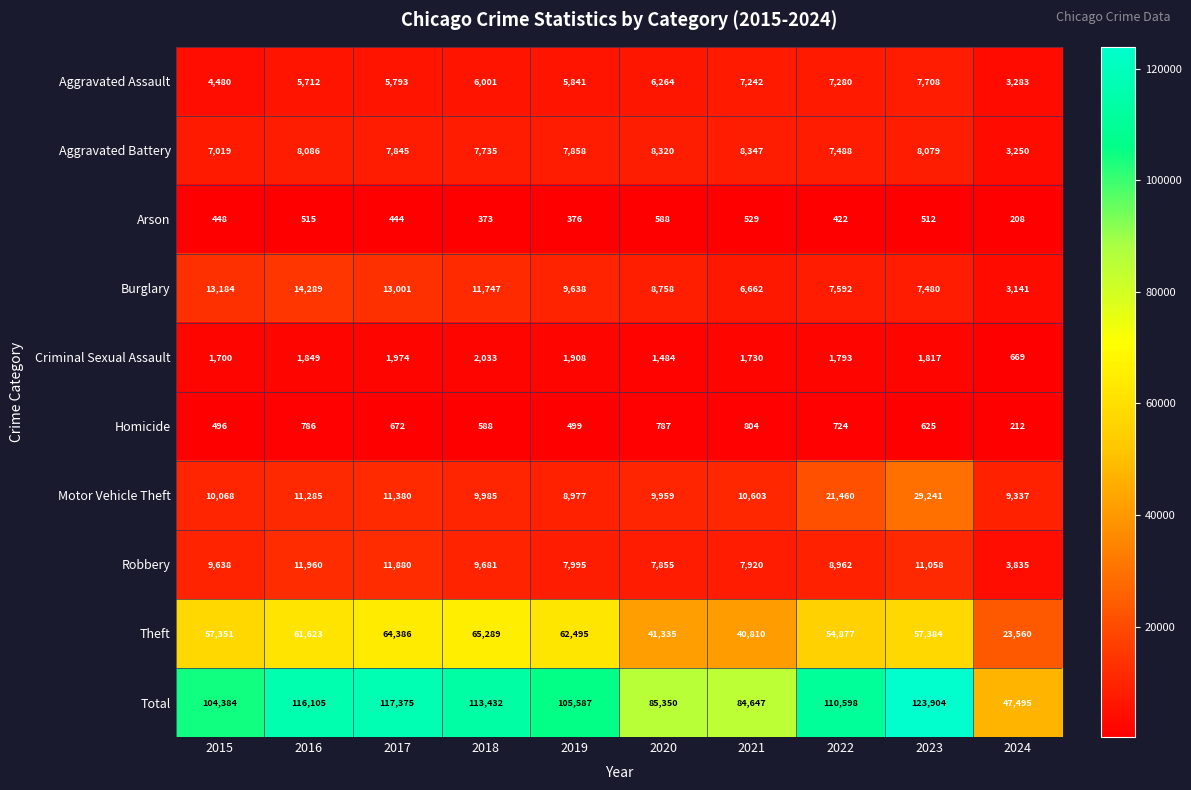

At which category does the chart reach its peak across all series?

2023